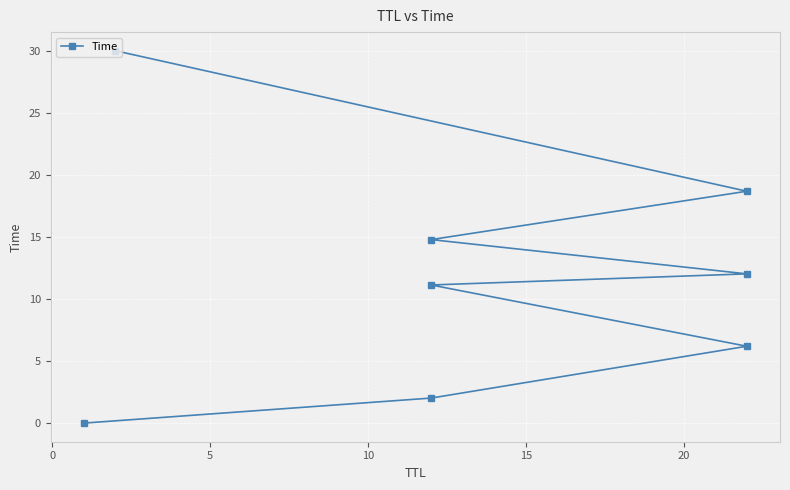

How many data points are less than 12?

4